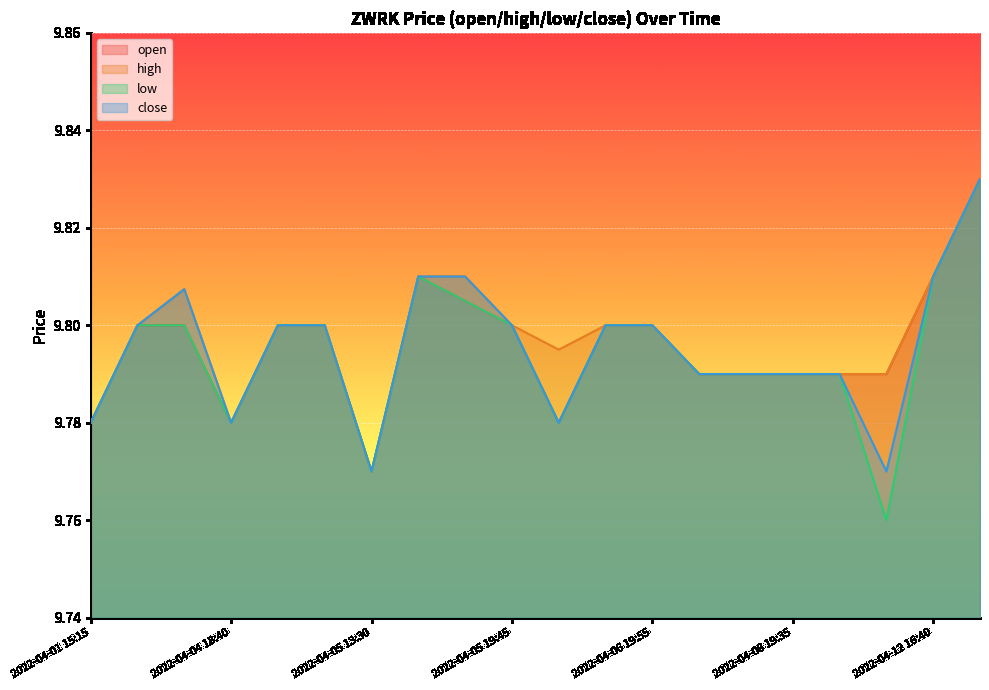

The close series shows 13.3 at 2022-04-07 19:55. True or false?

False